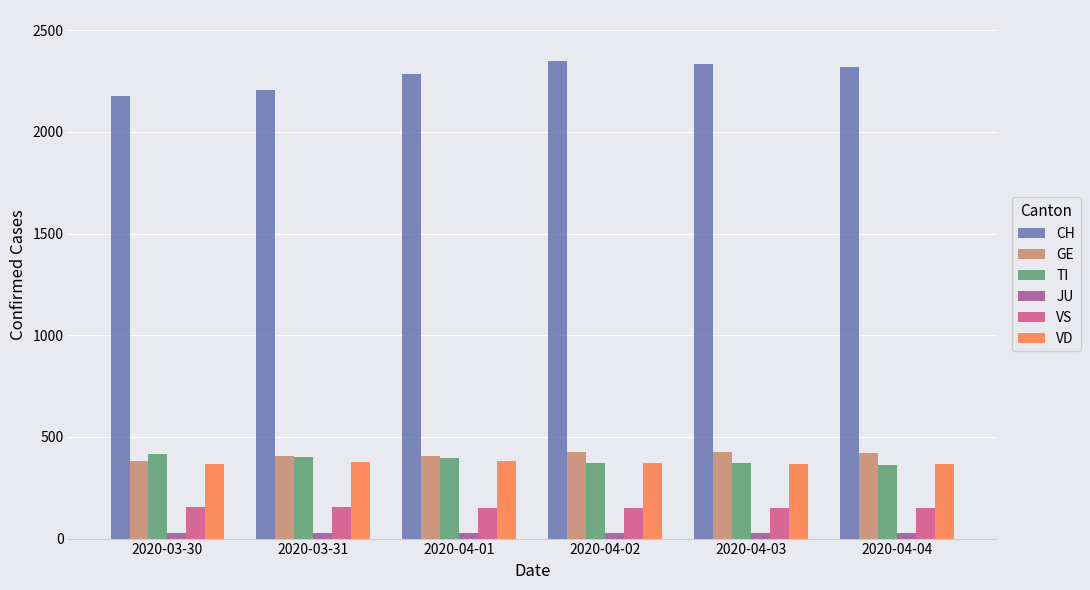

Which series has the largest range (max minus min)?

CH